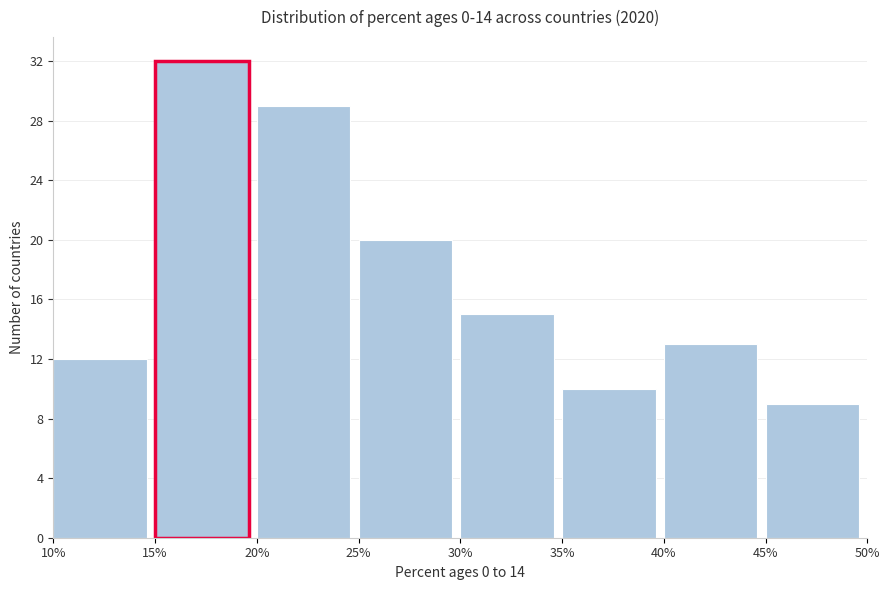

Over which range of the x-axis is the bar tallest?

15% to 20%